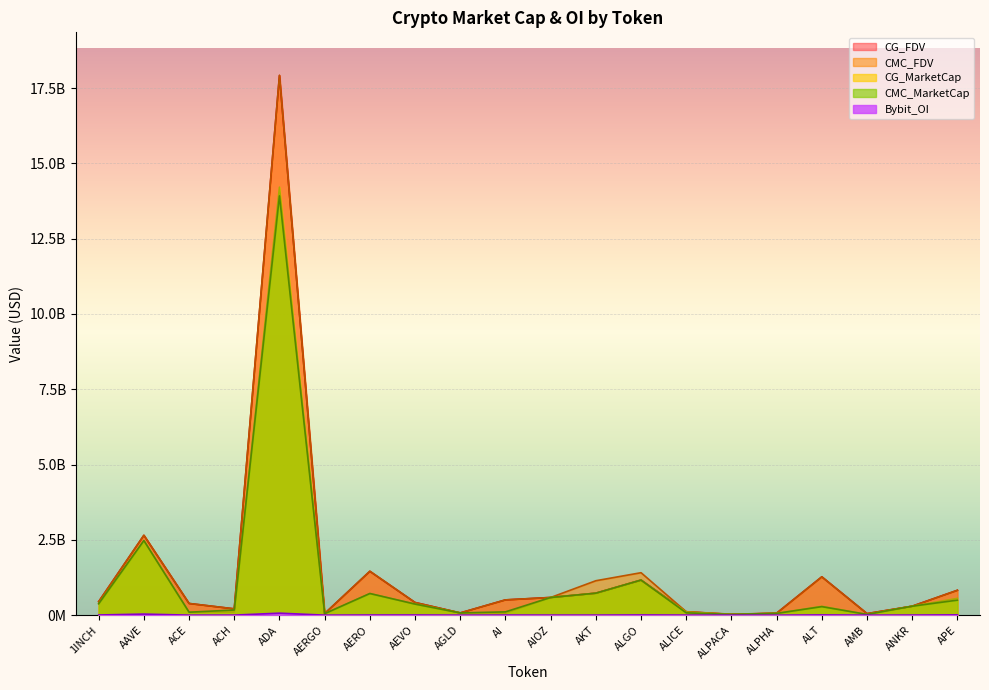

Which series has the widest spread of values?

CMC_FDV